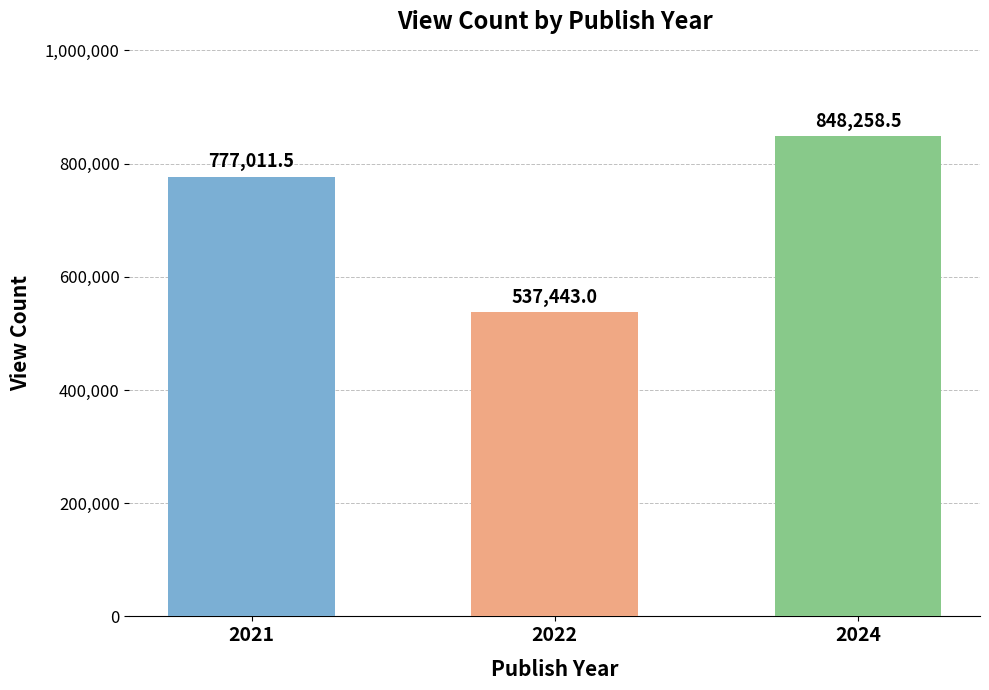

What is the difference between the second highest and minimum values?

239568.5